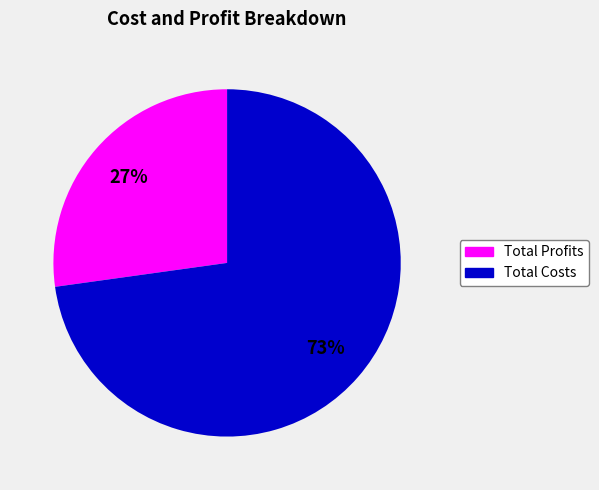

To the nearest percent, what is the difference between the largest and smallest slice percentages?

46%